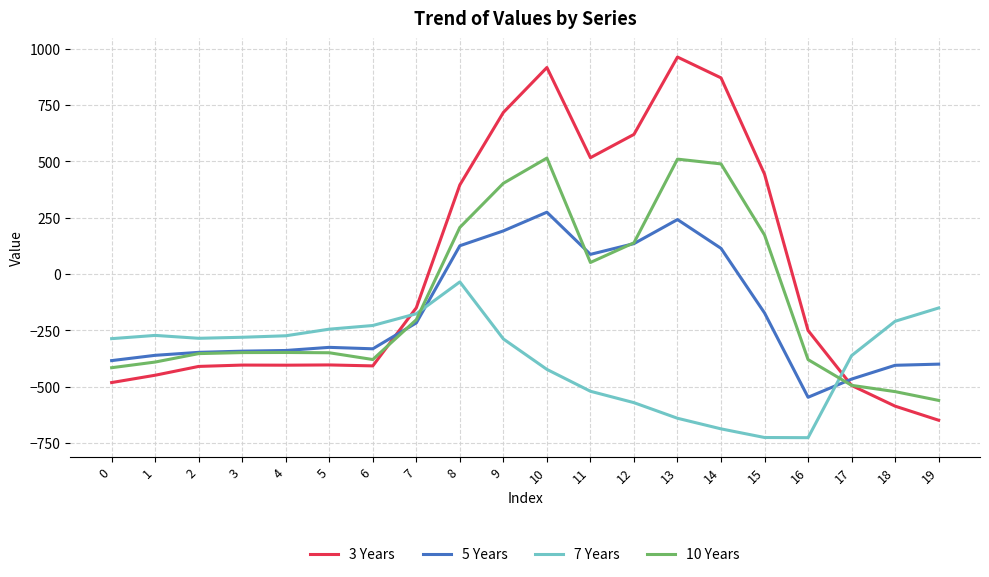

List the series in order of their peak value, highest first.

3 Years, 10 Years, 5 Years, 7 Years